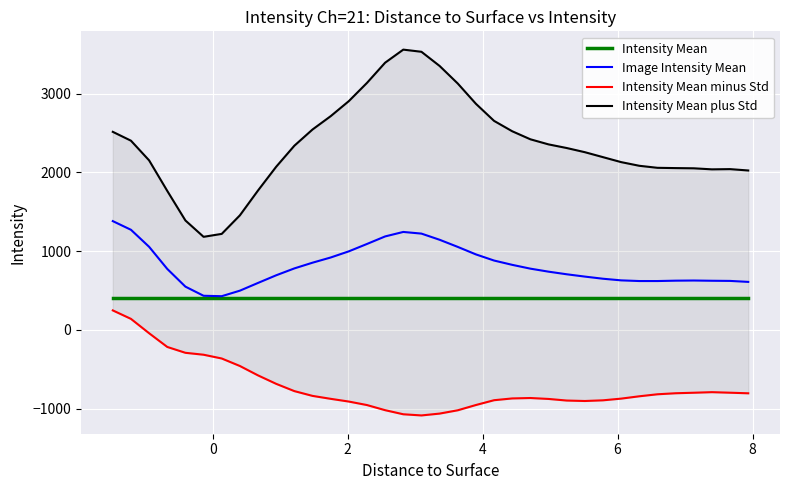

How many interior local valleys does the Intensity Mean minus Std series have?

2